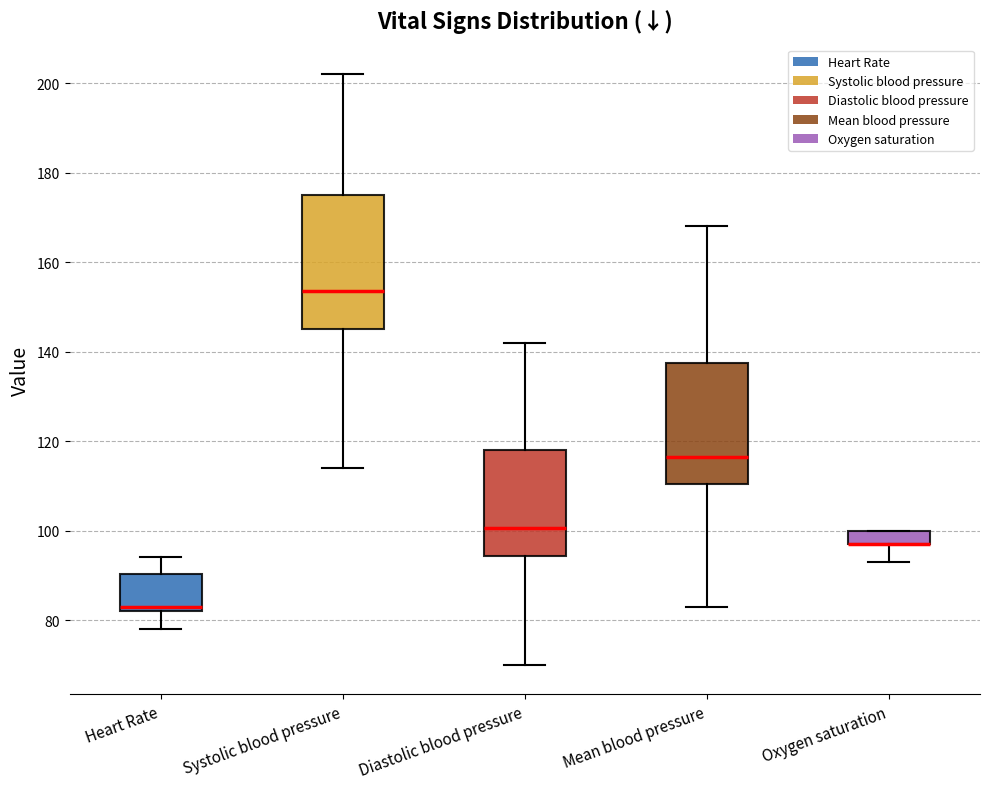

Reading left to right, transcribe this box plot: for each box, give where its median line is, the range the box spans, and where its two whiskers end, as read against the y-axis. The values are not printed on the chart, so give them approximately, as read against the axis.

Heart Rate: median 84, box 82 to 90, whiskers 78 to 94
Systolic blood pressure: median 154, box 146 to 176, whiskers 114 to 202
Diastolic blood pressure: median 100, box 94 to 118, whiskers 70 to 142
Mean blood pressure: median 116, box 110 to 138, whiskers 84 to 168
Oxygen saturation: median 98 (drawn on the box's lower edge), box 98 to 100, whiskers 94 to 100